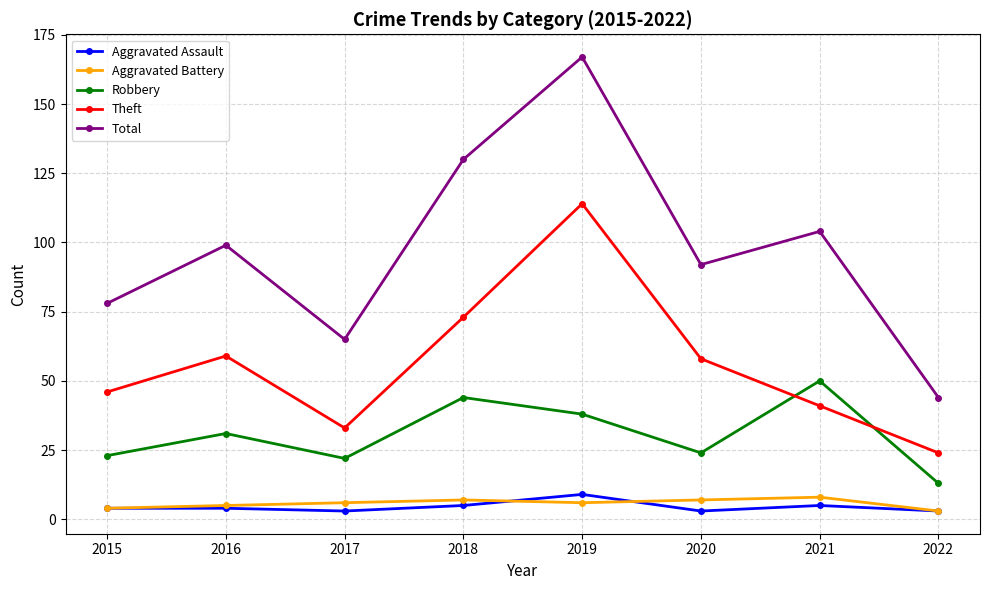

Is this an area chart (filled region under the line)?

No